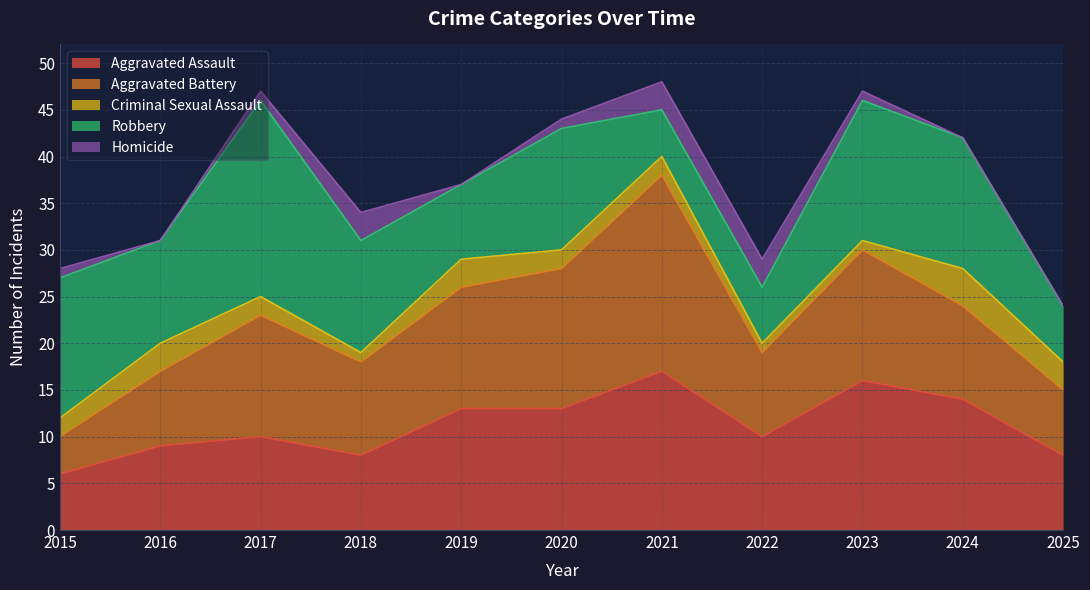

The Criminal Sexual Assault series shows 3 at 2019. True or false?

True